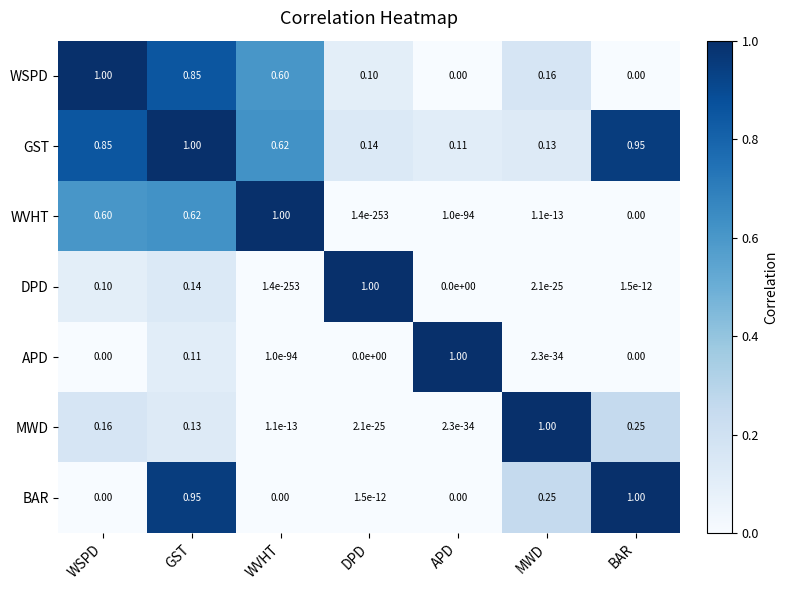

Rank the categories by GST value from highest to lowest.

GST, BAR, WSPD, WVHT, DPD, MWD, APD